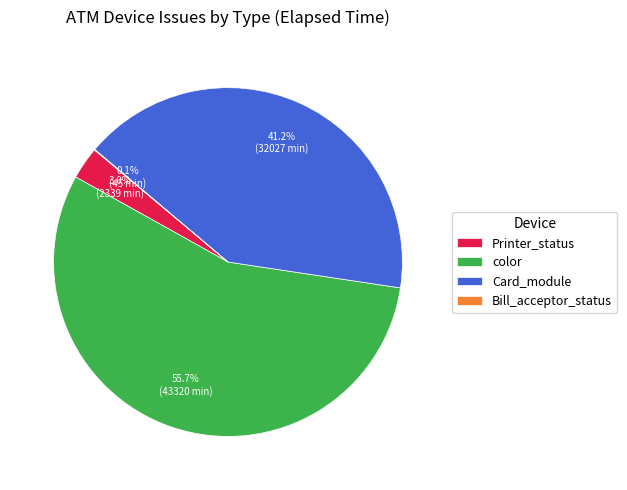

Do Card_module and color together represent more than half of the pie?

Yes